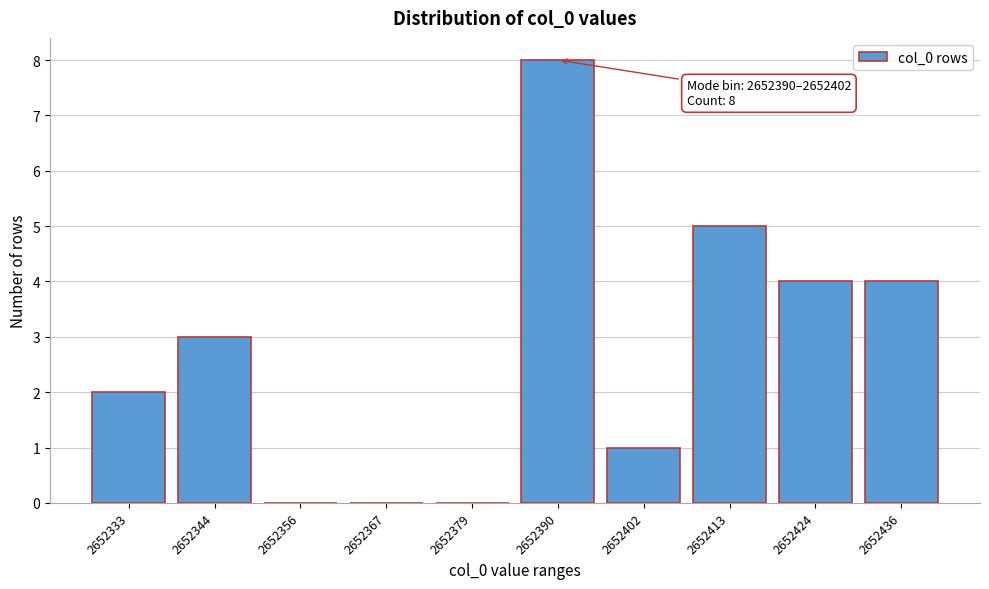

Reading left to right, transcribe all the data shown in this chart.

2652333=2	2652344=3	2652356=0	2652367=0	2652379=0	2652390=8	2652402=1	2652413=5	2652424=4	2652436=4